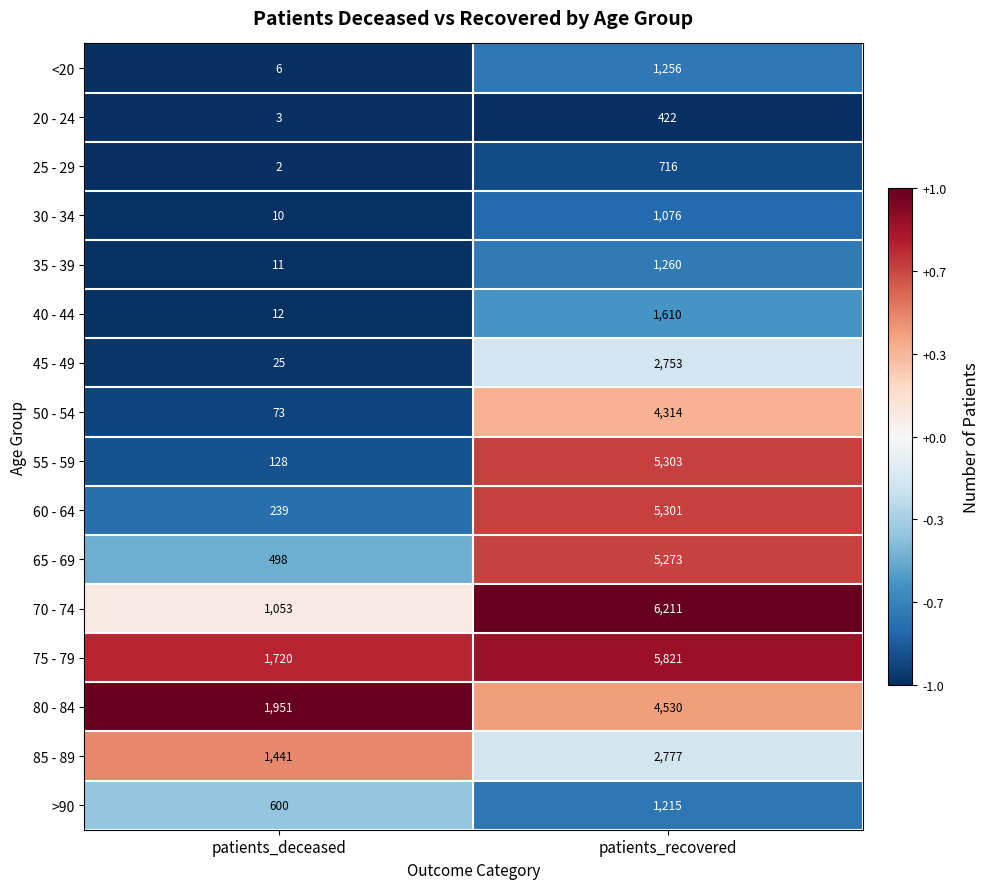

What value does the 75 - 79 series have at patients_recovered?

5821